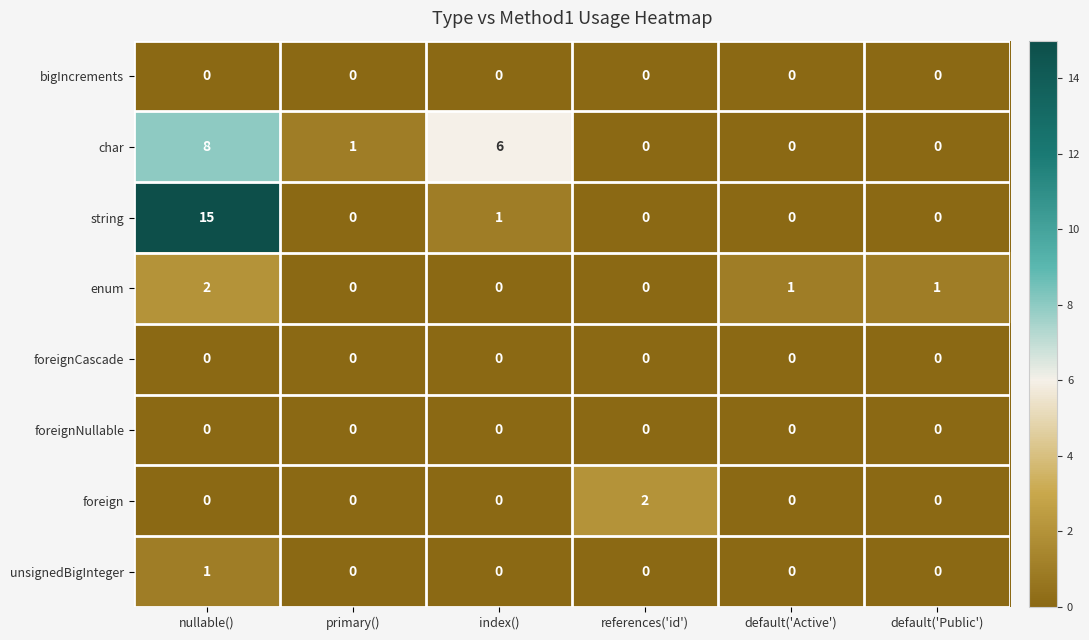

How many series are shown in this chart?

8